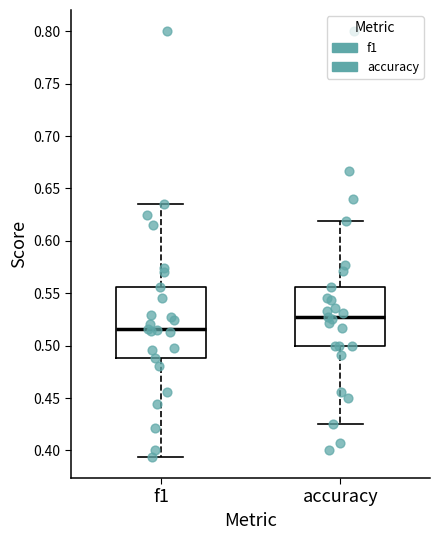

Which box has the highest median line?

accuracy